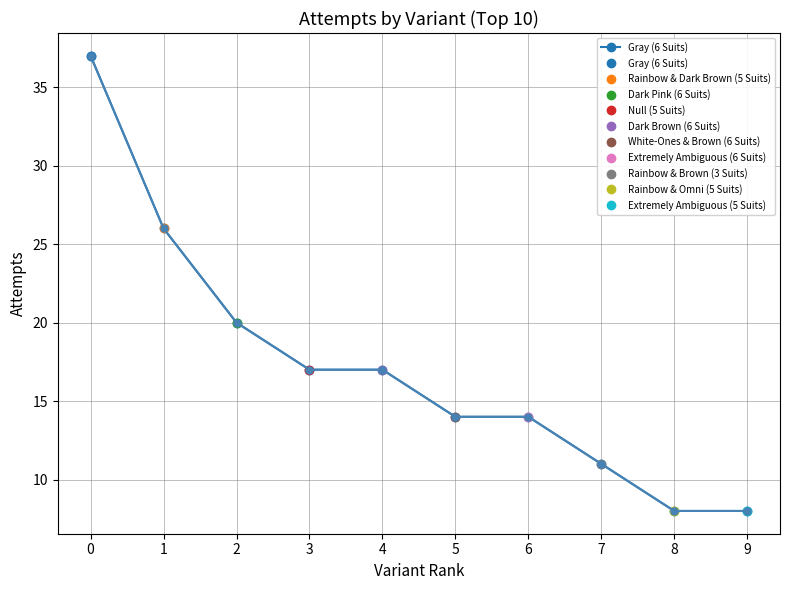

Count the number of categories in the chart.

10